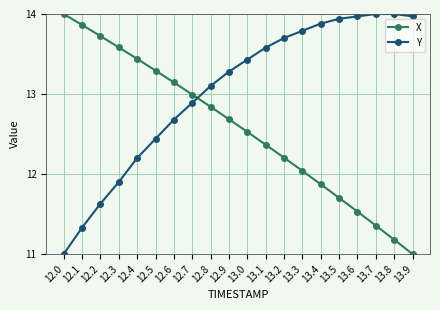

Rank the categories by X value from lowest to highest.

13.9, 13.8, 13.7, 13.6, 13.5, 13.4, 13.3, 13.2, 13.1, 13.0, 12.9, 12.8, 12.7, 12.6, 12.5, 12.4, 12.3, 12.2, 12.1, 12.0